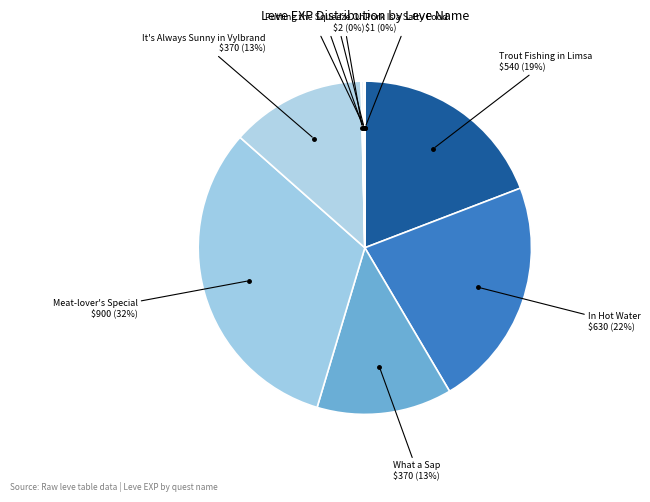

Which category has the biggest portion of the pie?

Meat-lover's Special